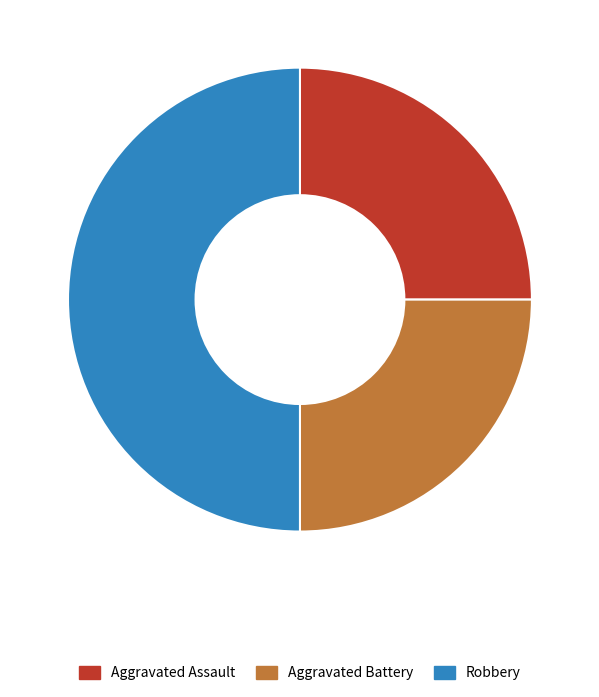

What is the largest slice in the pie chart?

Robbery